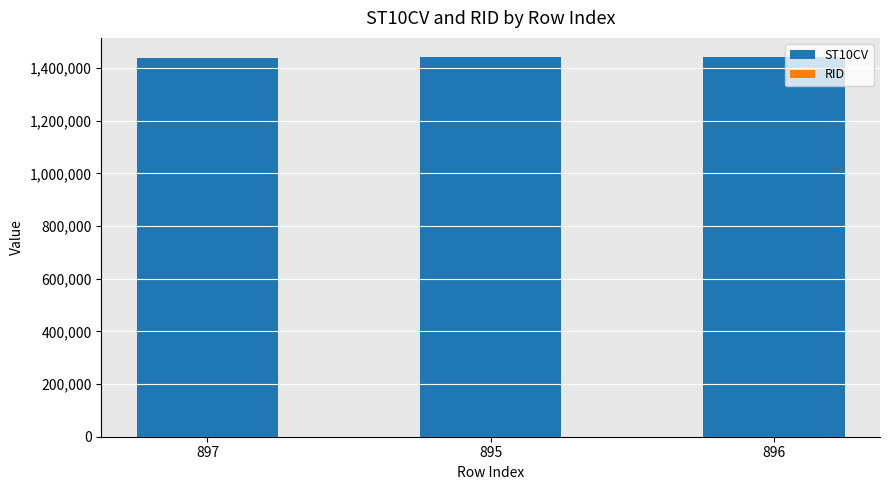

The value of ST10CV at 897 is 918054. True or false?

False